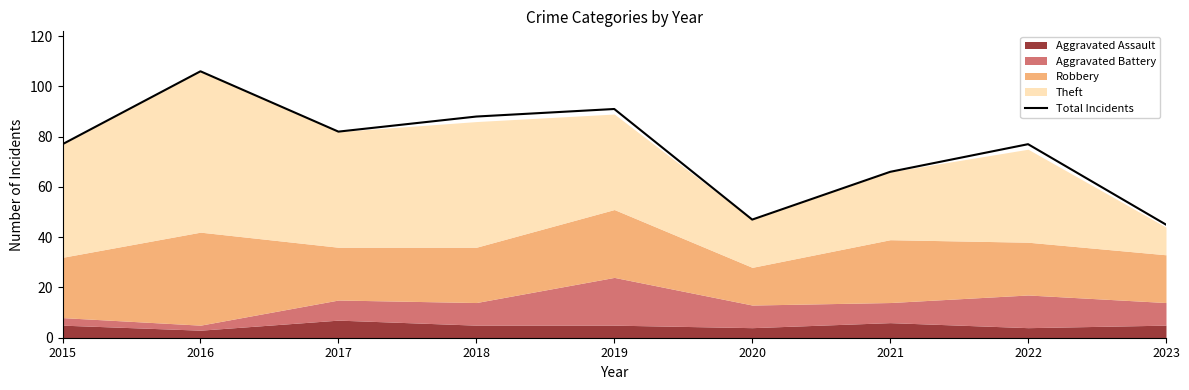

Does the chart display data point markers on the line(s)?

No